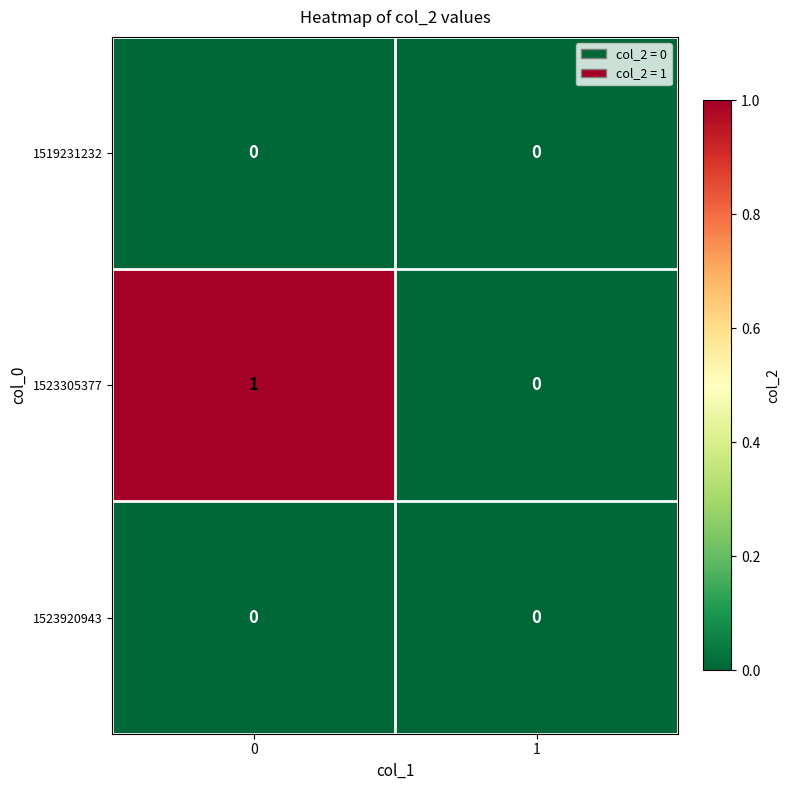

The 1519231232 series shows 0 at 1. True or false?

True